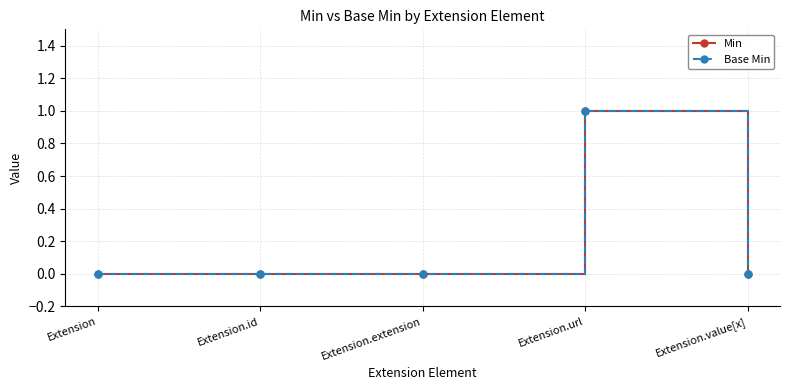

Which series has the largest total across all categories?

Min